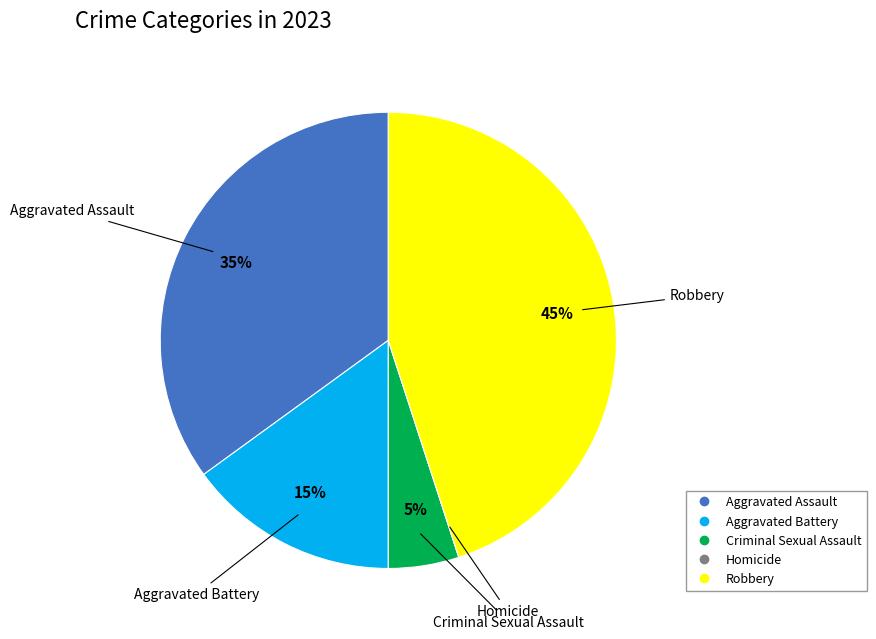

What is the largest slice in the pie chart?

Robbery